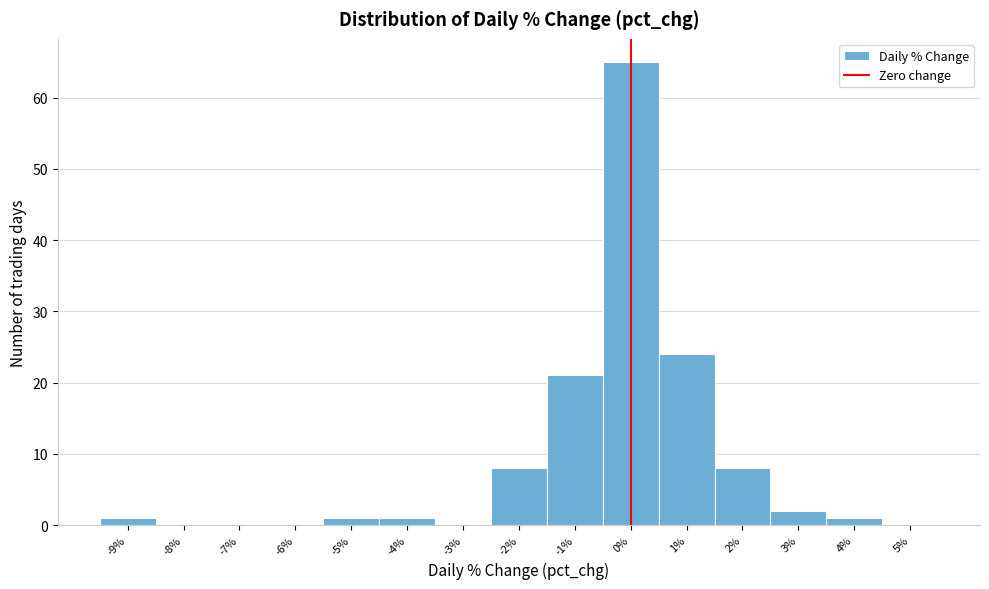

Reading left to right, transcribe this chart: for each bar, give the range it covers on the x-axis and its height. The values are not printed on the chart, so give them approximately, as read against the axis.

-9.5 to -8.5: 1
-8.5 to -7.5: 0
-7.5 to -6.5: 0
-6.5 to -5.5: 0
-5.5 to -4.5: 1
-4.5 to -3.5: 1
-3.5 to -2.5: 0
-2.5 to -1.5: 8
-1.5 to -0.5: 21
-0.5 to 0.5: 65
0.5 to 1.5: 24
1.5 to 2.5: 8
2.5 to 3.5: 2
3.5 to 4.5: 1
4.5 to 5.5: 0